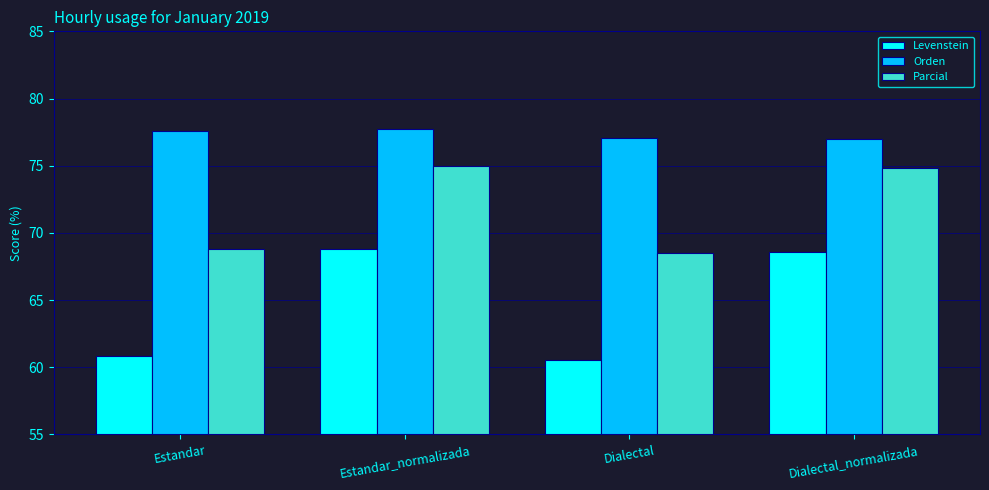

What is the value of the Orden bar at the 1st from the left?

77.6